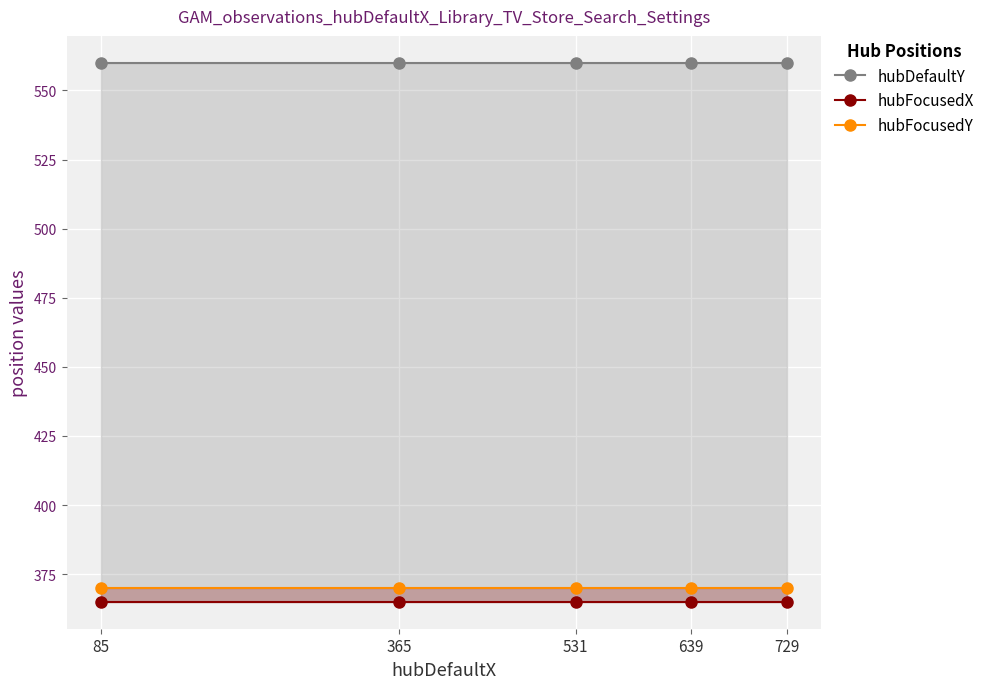

Is it true that hubFocusedY equals 370 at 85?

True